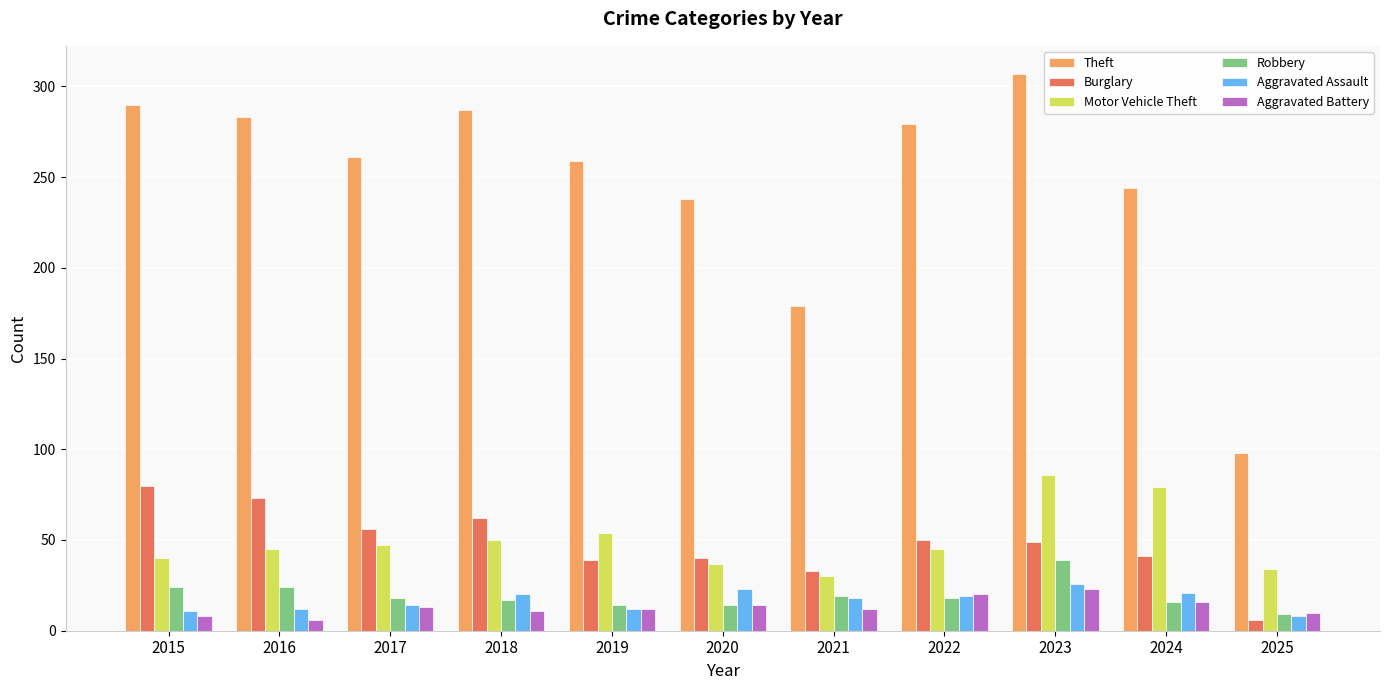

Which category has the highest value in the Robbery series?

2023